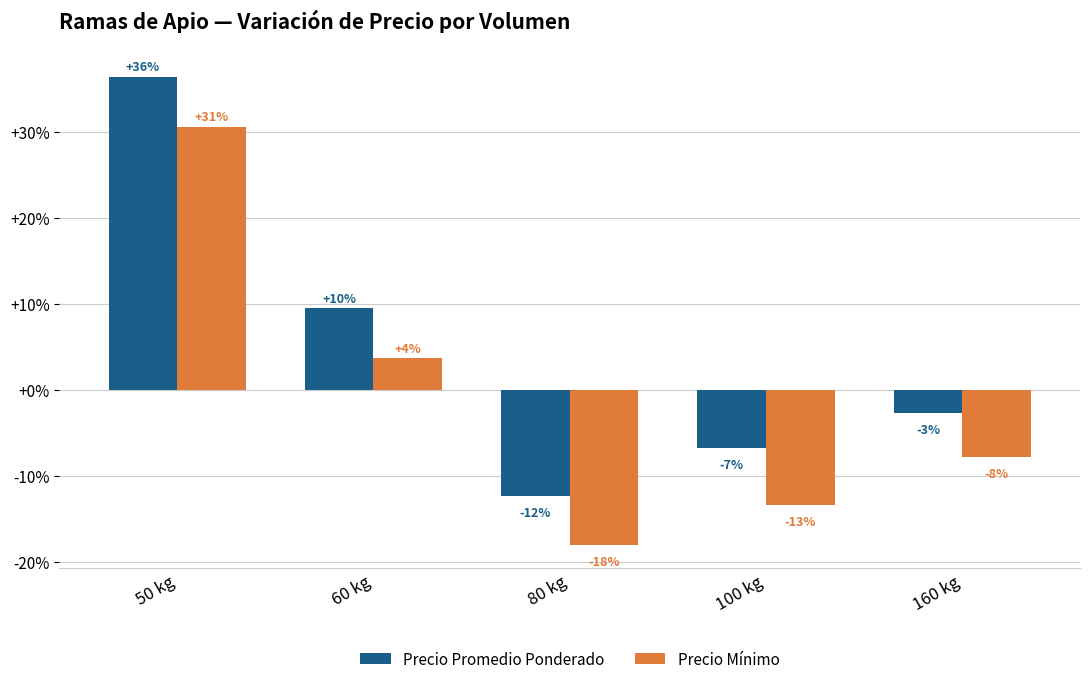

Which series has the largest range (max minus min)?

Precio Promedio Ponderado